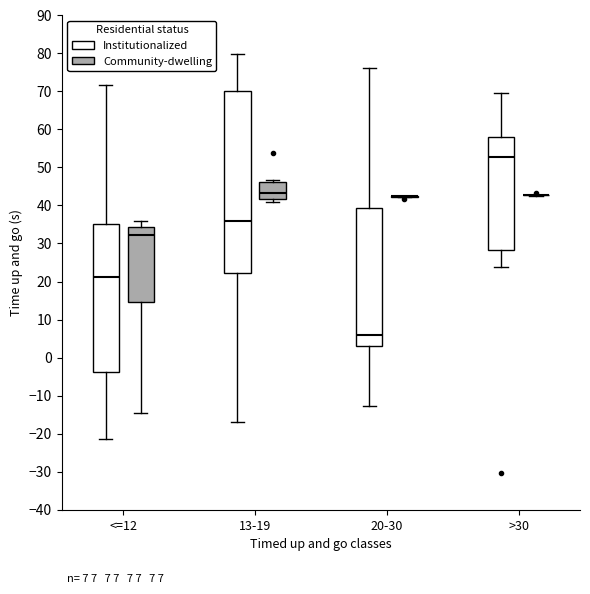

Which box is the tallest, from its lower edge to its upper edge?

13-19 (Institutionalized)